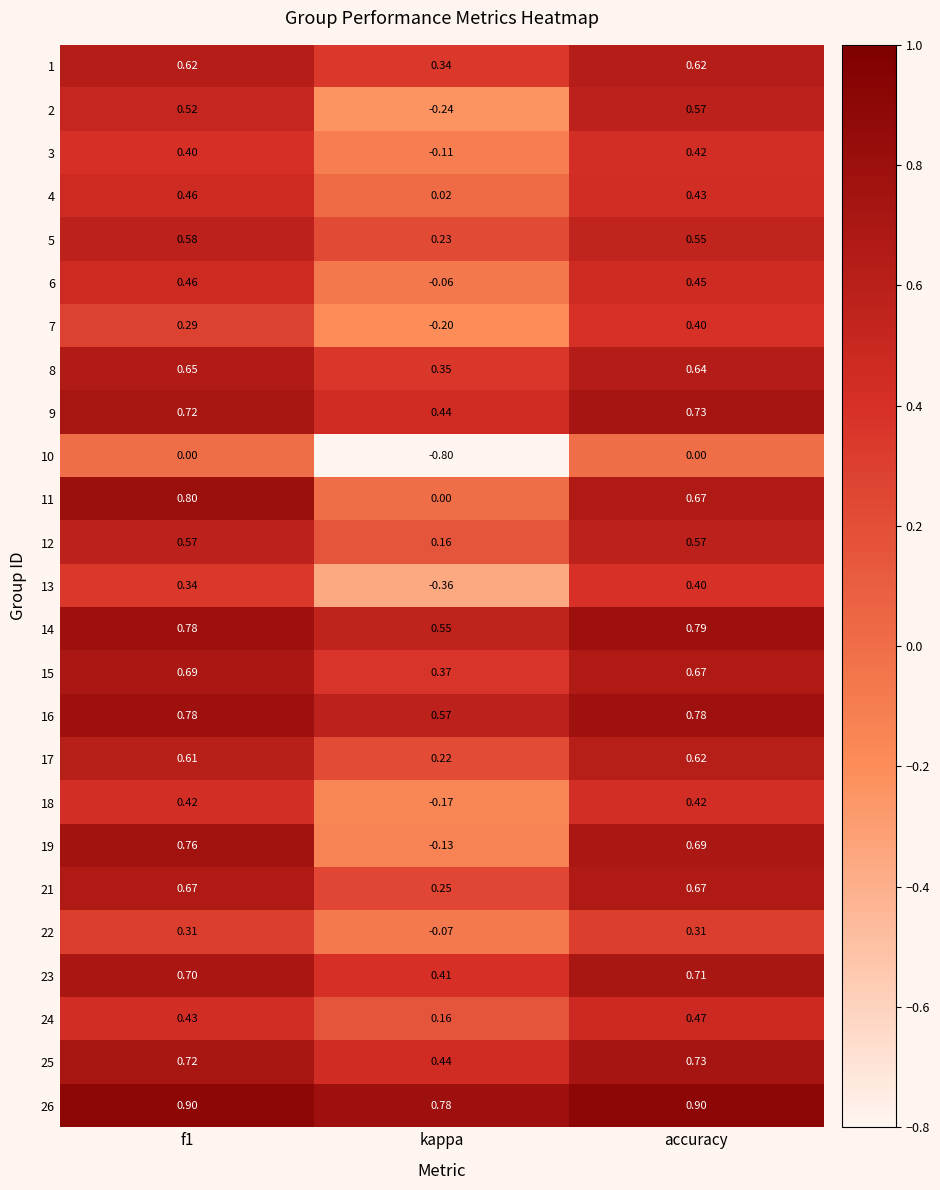

At which label is 16 closest to 0?

kappa